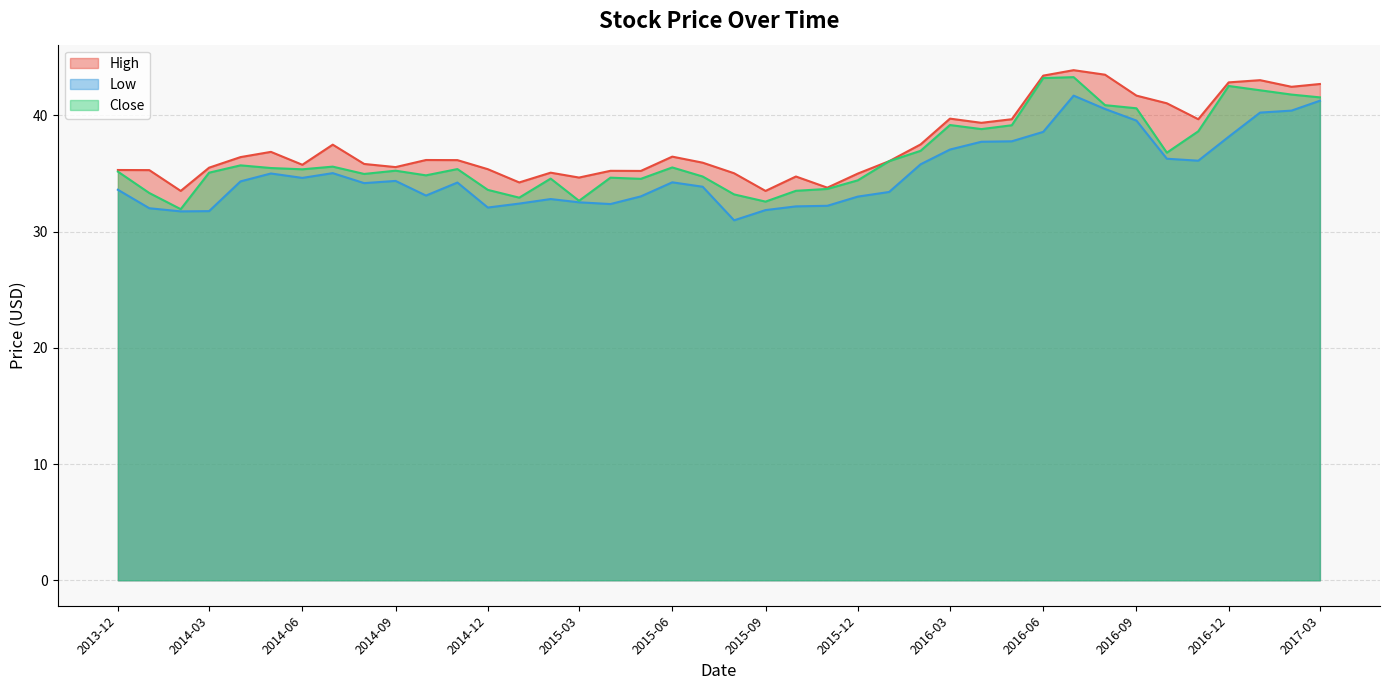

Is the value of Low at 2016-01-01 greater than the value of Close at 2014-04-01?

No